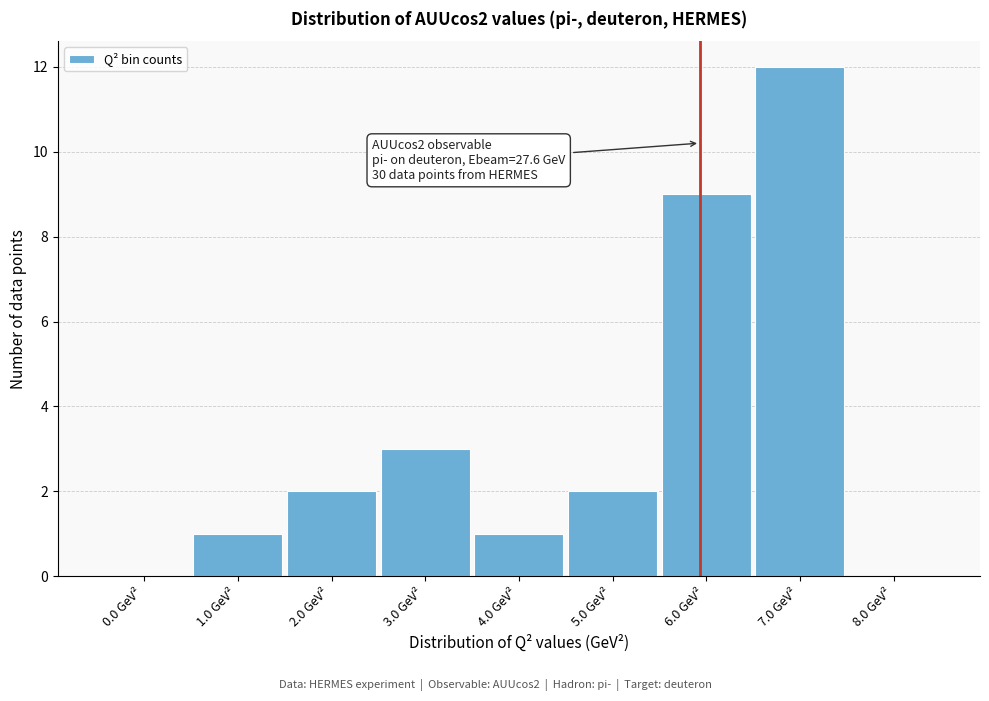

Reading left to right, what are all the values shown in this chart?

0.0 GeV²=0	1.0 GeV²=1	2.0 GeV²=2	3.0 GeV²=3	4.0 GeV²=1	5.0 GeV²=2	6.0 GeV²=9	7.0 GeV²=12	8.0 GeV²=0